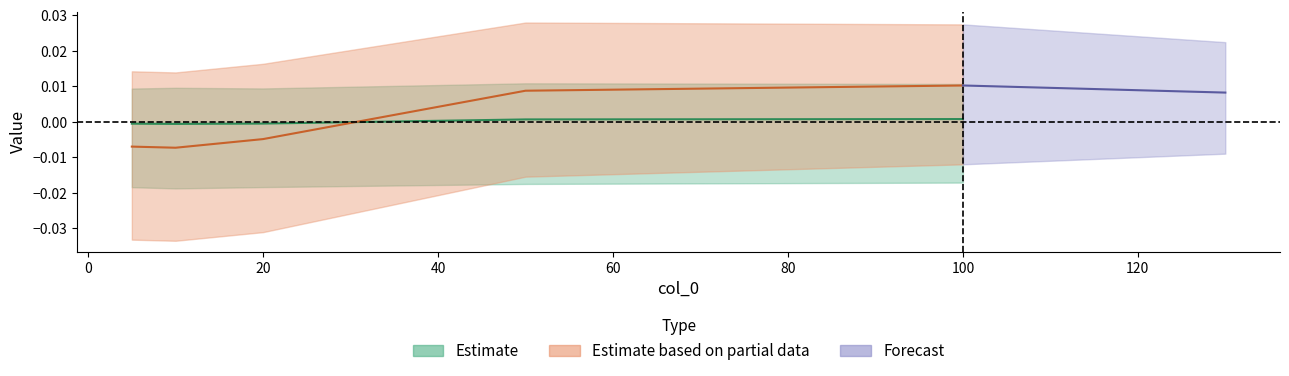

At which label is col_4 closest to 0?

20